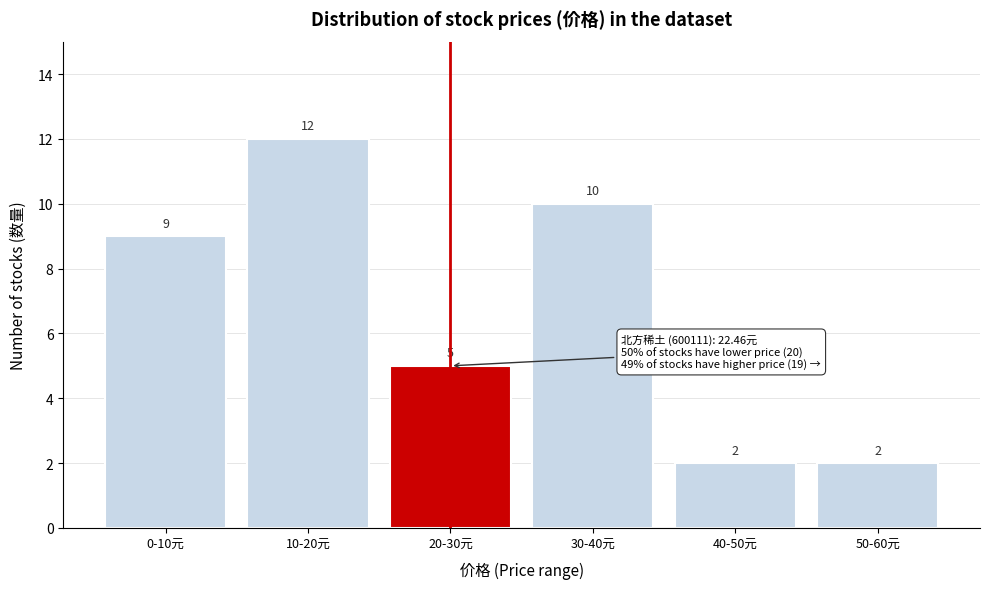

Reading left to right, what are all the values shown in this chart?

0-10元=9	10-20元=12	20-30元=5	30-40元=10	40-50元=2	50-60元=2